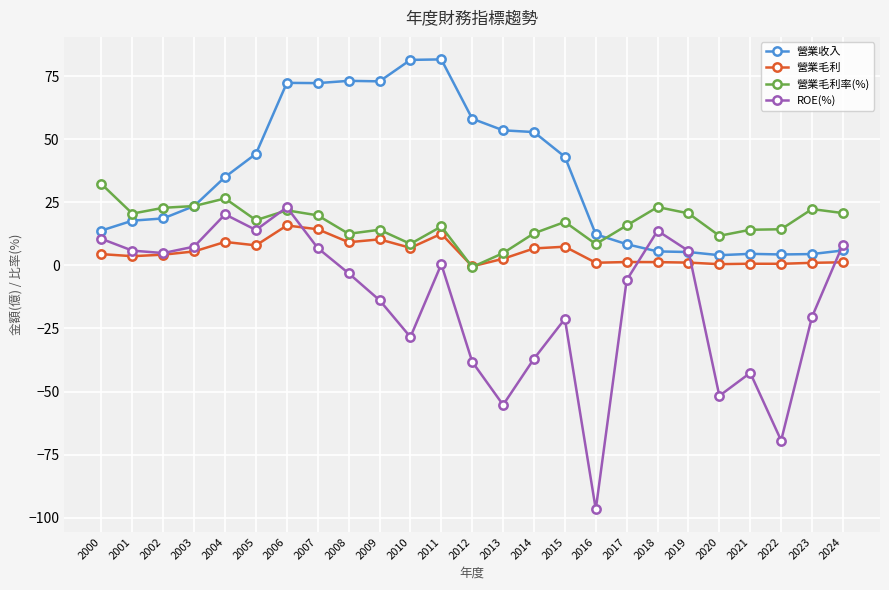

True or false: 營業收入 has more than 0 interior local peaks.

True